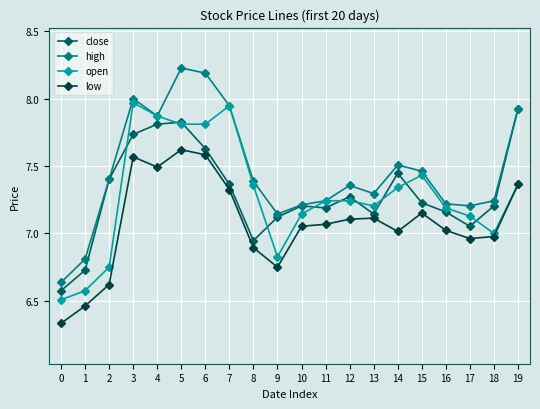

What is the spread (max minus min) of values at 18?

0.3